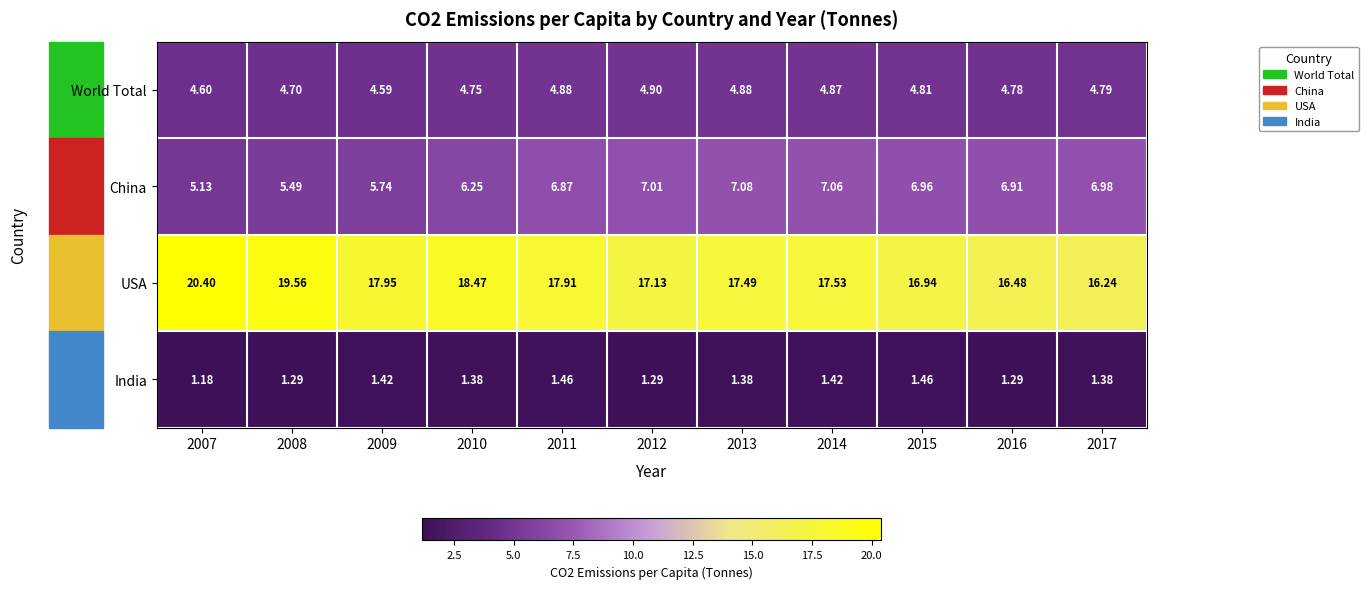

Is the value of India at 2011 greater than the value of China at 2010?

No